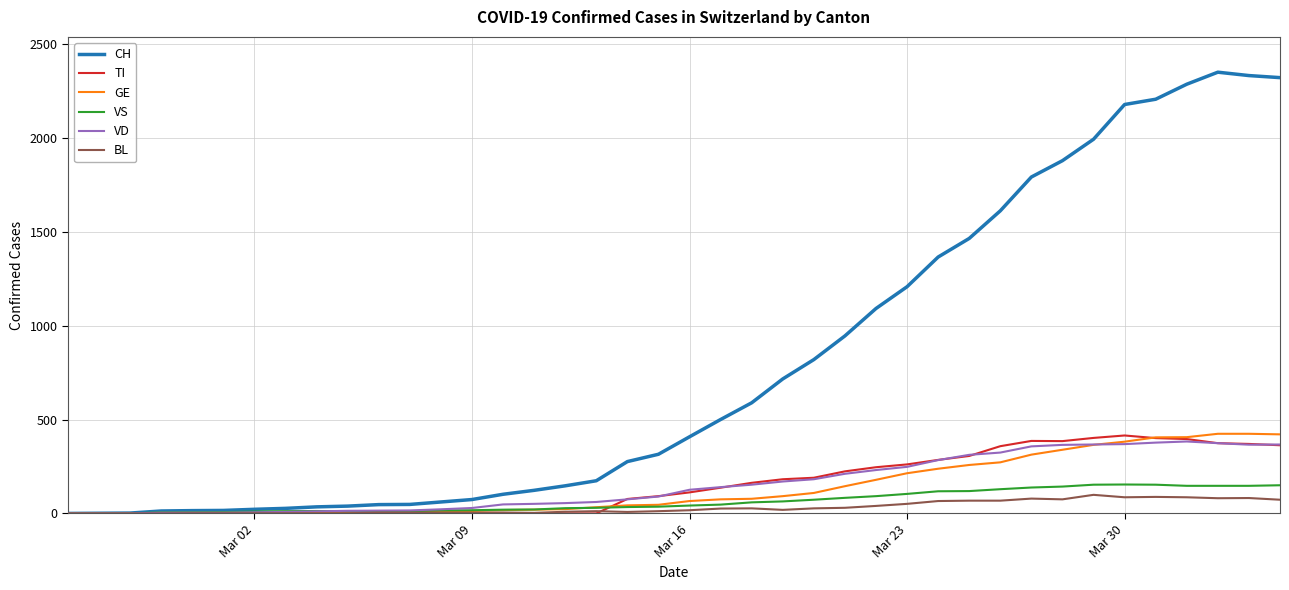

Which series has the largest total across all categories?

CH